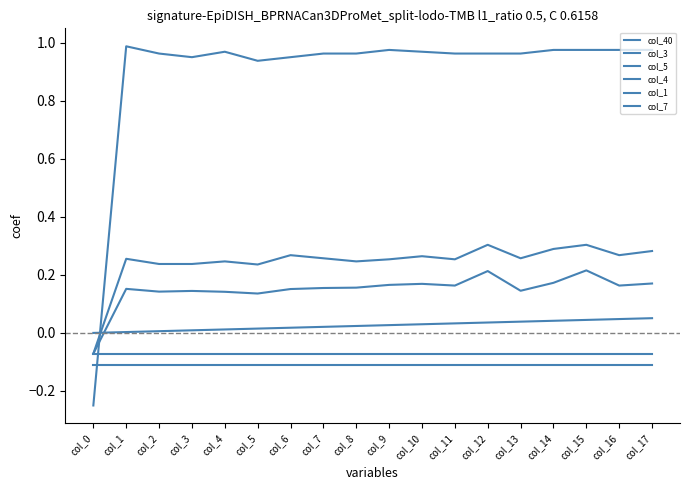

Reading right to left, list all the values displayed in this chart.

col_40: col_17=0.1	col_16=0.0	col_15=0.0	col_14=0.0	col_13=0.0	col_12=0.0	col_11=0.0	col_10=0.0	col_9=0.0	col_8=0.0	col_7=0.0	col_6=0.0	col_5=0.0	col_4=0.0	col_3=0.0	col_2=0.0	col_1=0.0	col_0=0.0
col_3: col_17=0.3	col_16=0.3	col_15=0.3	col_14=0.3	col_13=0.3	col_12=0.3	col_11=0.3	col_10=0.3	col_9=0.3	col_8=0.2	col_7=0.3	col_6=0.3	col_5=0.2	col_4=0.2	col_3=0.2	col_2=0.2	col_1=0.3	col_0=-0.1
col_5: col_17=-0.1	col_16=-0.1	col_15=-0.1	col_14=-0.1	col_13=-0.1	col_12=-0.1	col_11=-0.1	col_10=-0.1	col_9=-0.1	col_8=-0.1	col_7=-0.1	col_6=-0.1	col_5=-0.1	col_4=-0.1	col_3=-0.1	col_2=-0.1	col_1=-0.1	col_0=-0.1
col_4: col_17=0.2	col_16=0.2	col_15=0.2	col_14=0.2	col_13=0.1	col_12=0.2	col_11=0.2	col_10=0.2	col_9=0.2	col_8=0.2	col_7=0.2	col_6=0.2	col_5=0.1	col_4=0.1	col_3=0.1	col_2=0.1	col_1=0.2	col_0=-0.1
col_1: col_17=1.0	col_16=1.0	col_15=1.0	col_14=1.0	col_13=1.0	col_12=1.0	col_11=1.0	col_10=1.0	col_9=1.0	col_8=1.0	col_7=1.0	col_6=1.0	col_5=0.9	col_4=1.0	col_3=1.0	col_2=1.0	col_1=1.0	col_0=-0.2
col_7: col_17=-0.1	col_16=-0.1	col_15=-0.1	col_14=-0.1	col_13=-0.1	col_12=-0.1	col_11=-0.1	col_10=-0.1	col_9=-0.1	col_8=-0.1	col_7=-0.1	col_6=-0.1	col_5=-0.1	col_4=-0.1	col_3=-0.1	col_2=-0.1	col_1=-0.1	col_0=-0.1